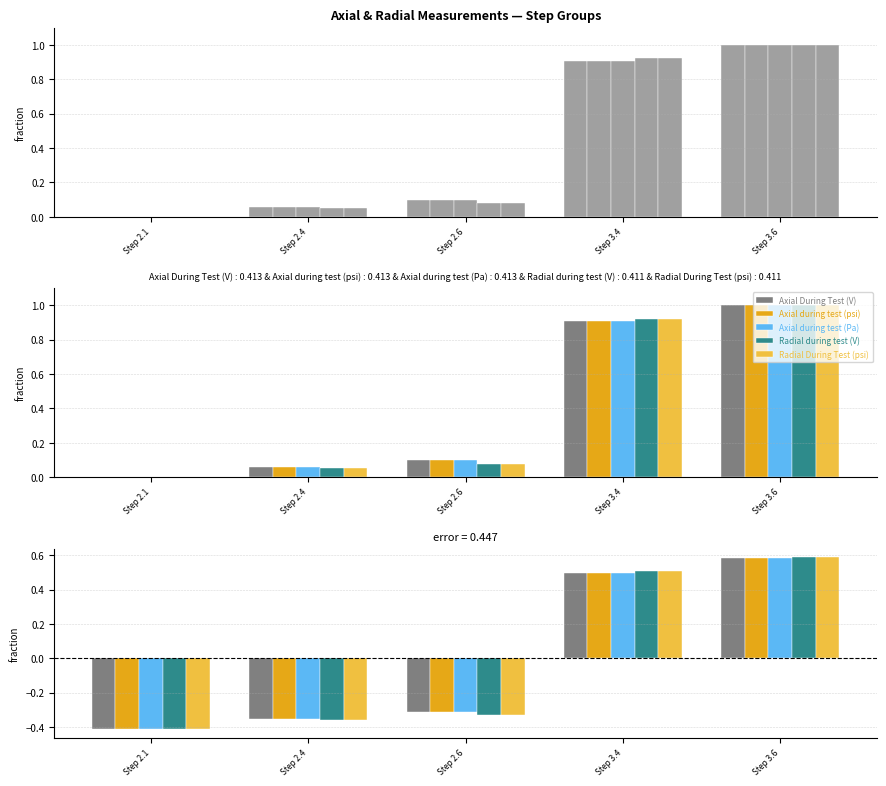

At which label does Radial During Test (psi) reach its peak?

Step 3.6